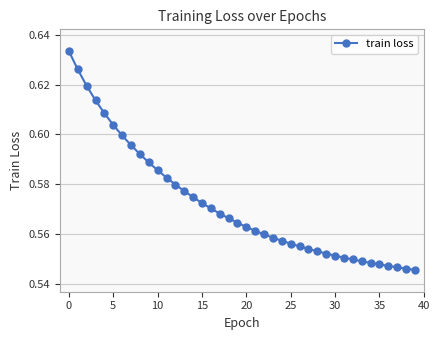

What is the sum of all values?

22.9